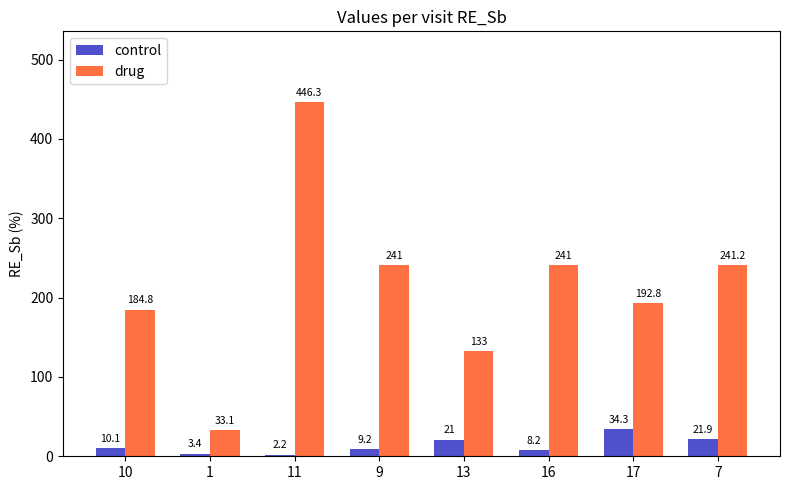

True or false: drug has a value of 105.6 at 9.

False